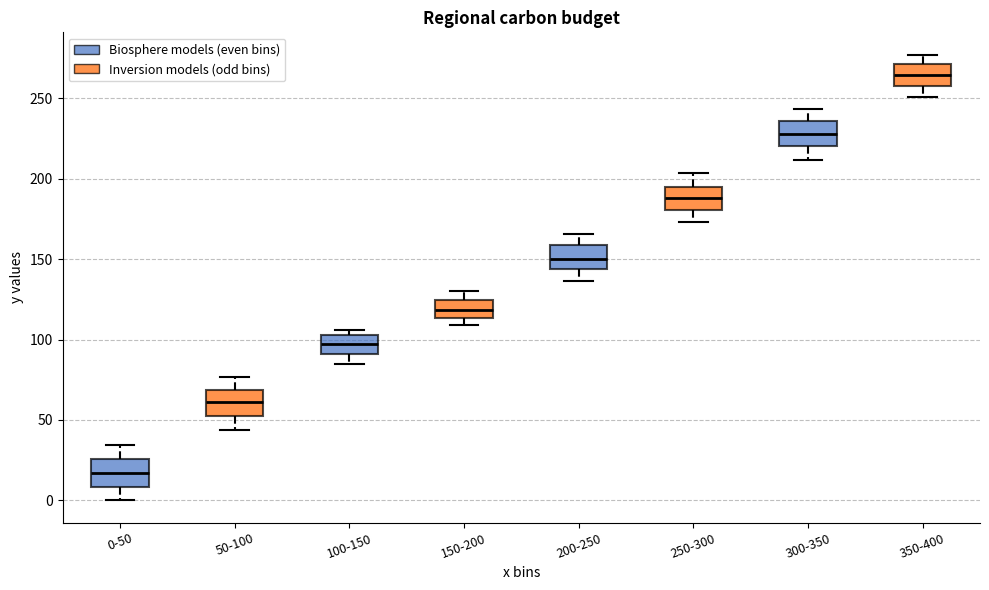

Reading left to right, transcribe this box plot: for each box, give where its median line is, the range the box spans, and where its two whiskers end, as read against the y-axis. The values are not printed on the chart, so give them approximately, as read against the axis.

0-50: median 15, box 10 to 25, whiskers 0 to 35
50-100: median 60, box 50 to 70, whiskers 45 to 75
100-150: median 100, box 90 to 105, whiskers 85 to 105 (just above the box's upper edge)
150-200: median 120, box 115 to 125, whiskers 110 to 130
200-250: median 150, box 145 to 160, whiskers 135 to 165
250-300: median 190, box 180 to 195, whiskers 175 to 205
300-350: median 230, box 220 to 235, whiskers 210 to 245
350-400: median 265, box 260 to 270, whiskers 250 to 275